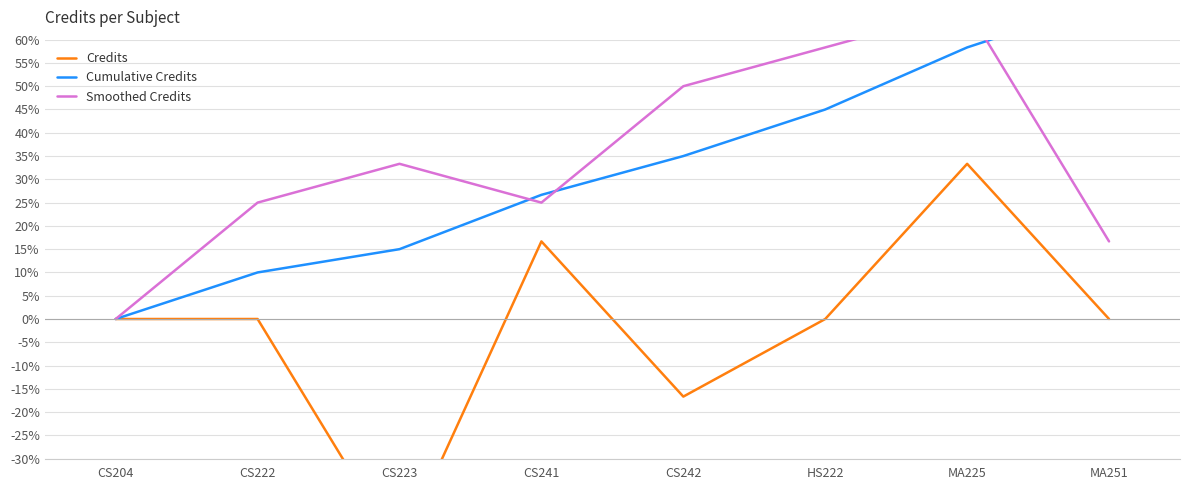

How many data points in Cumulative Credits are above 35?

3